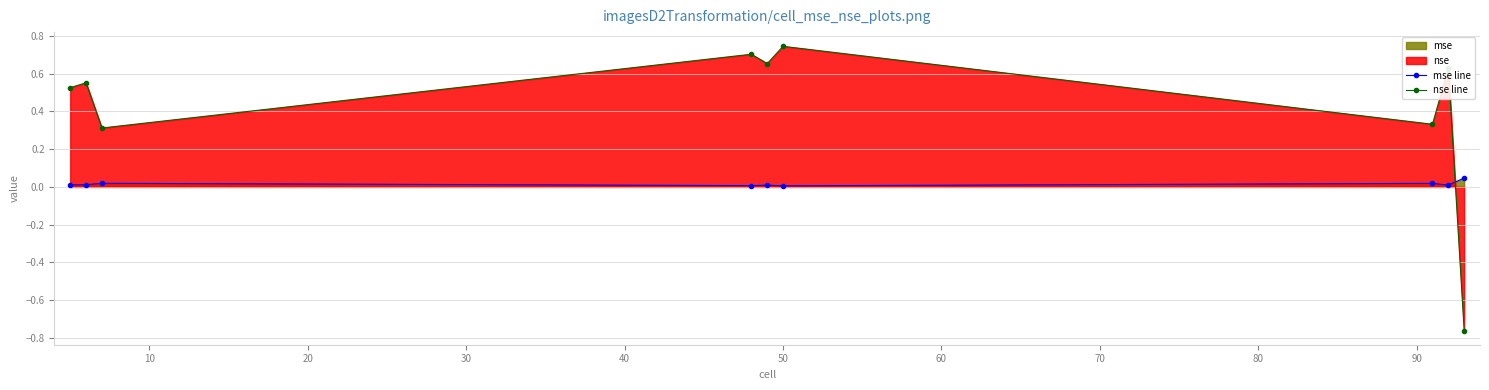

How many categories are shown in the chart?

9